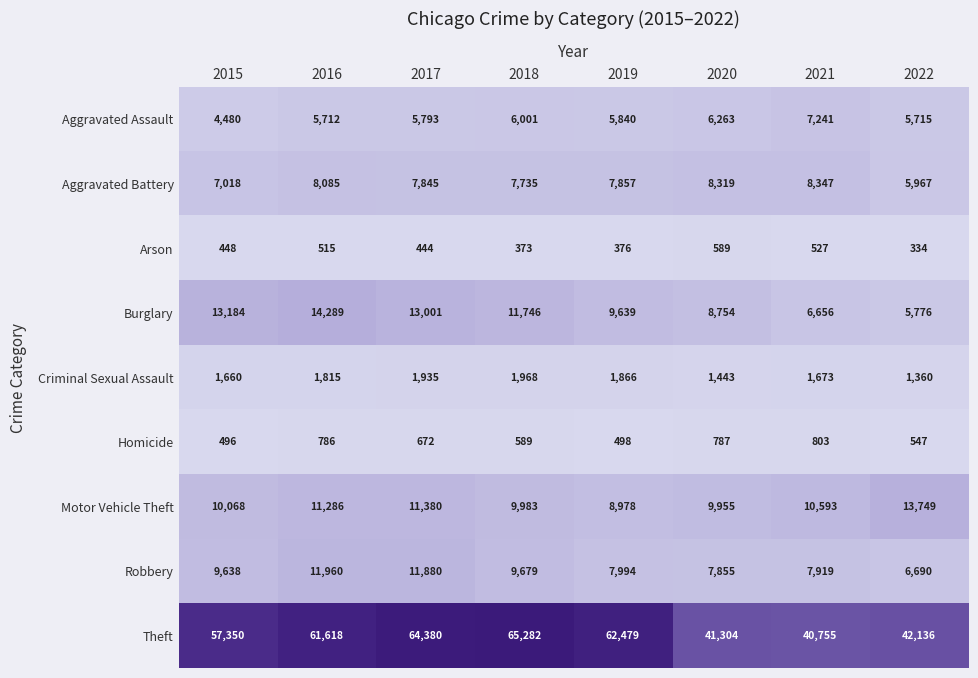

What is the greatest value displayed?

65282